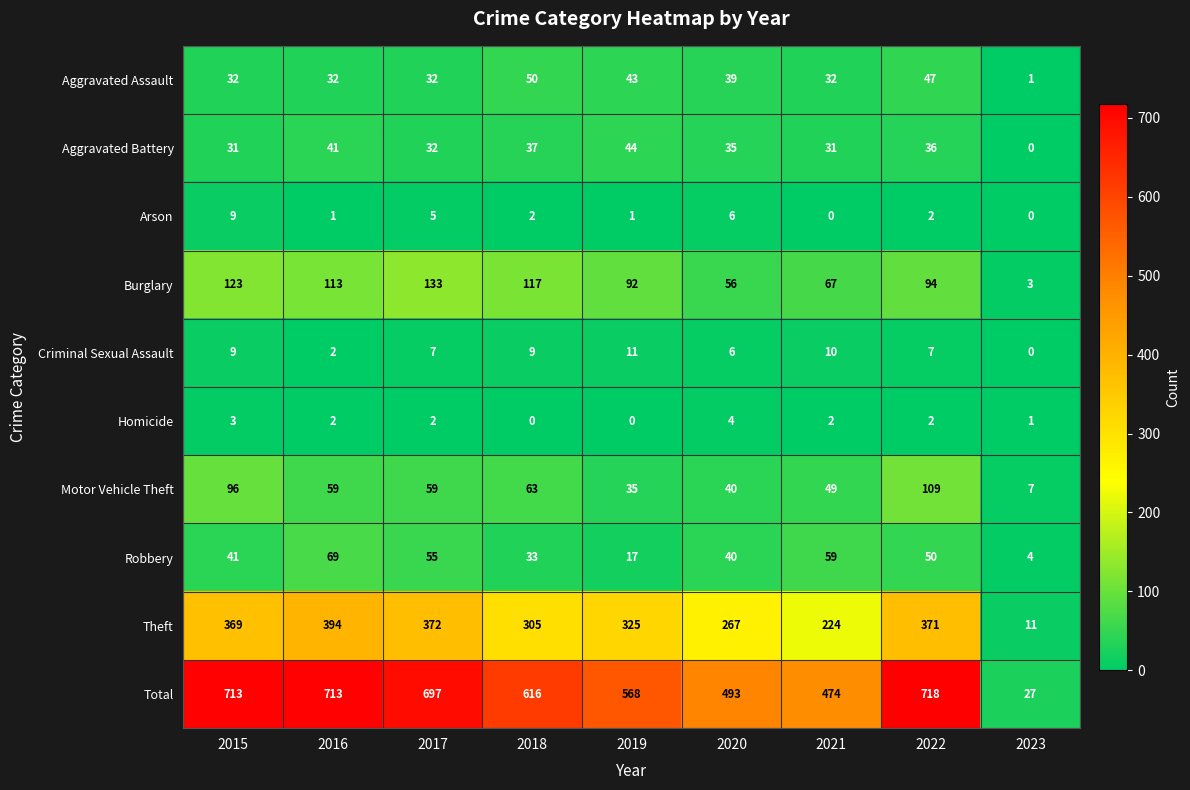

What is the difference between the maximum and minimum values in the Criminal Sexual Assault series?

11